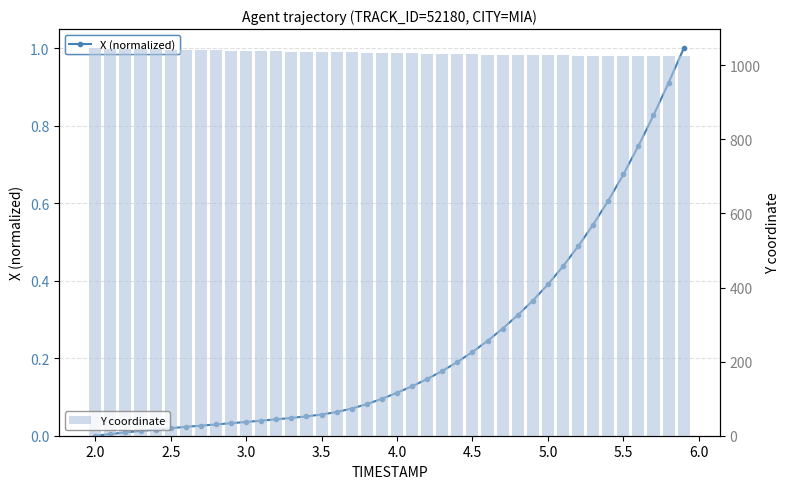

What is the maximum value for Y coordinate?

1045.3